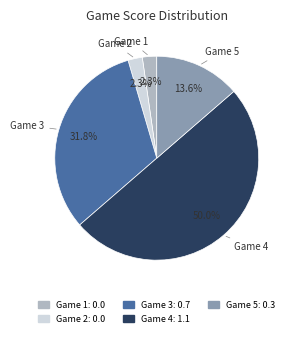

Which slice is the smallest?

1